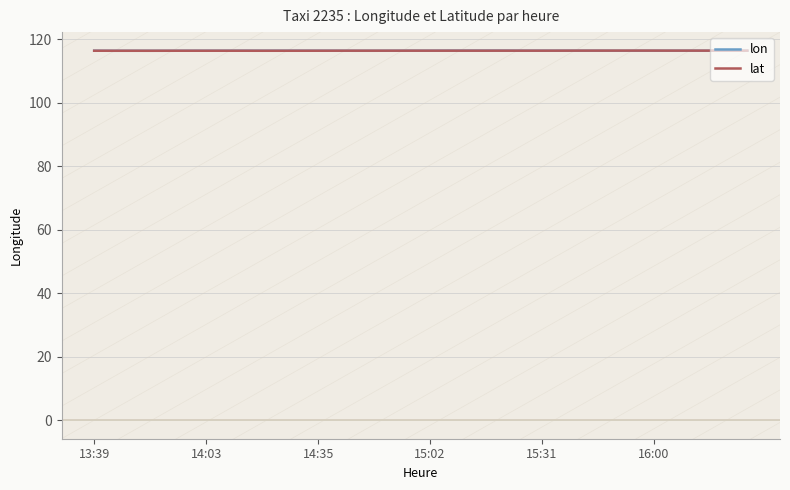

In lat, how many points are higher than both neighbors (excluding endpoints)?

6